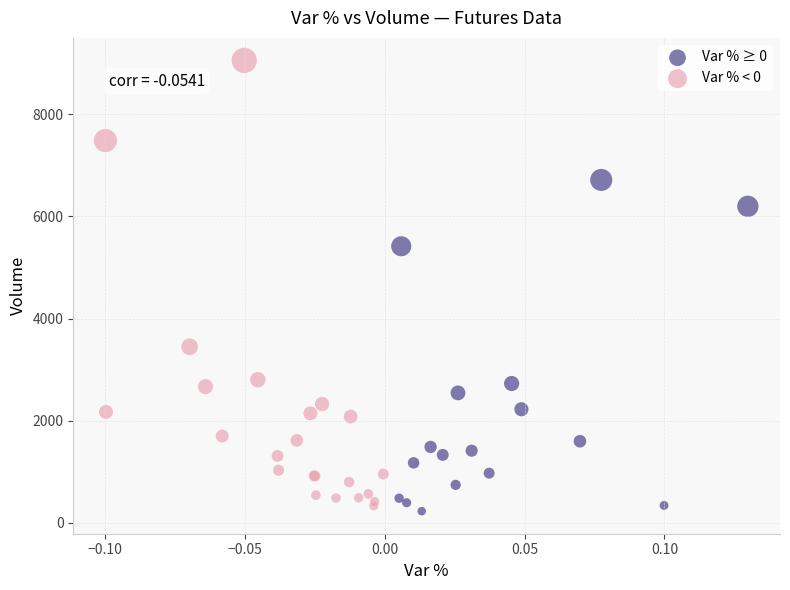

Which series has the largest Y range (max minus min)?

Var % < 0